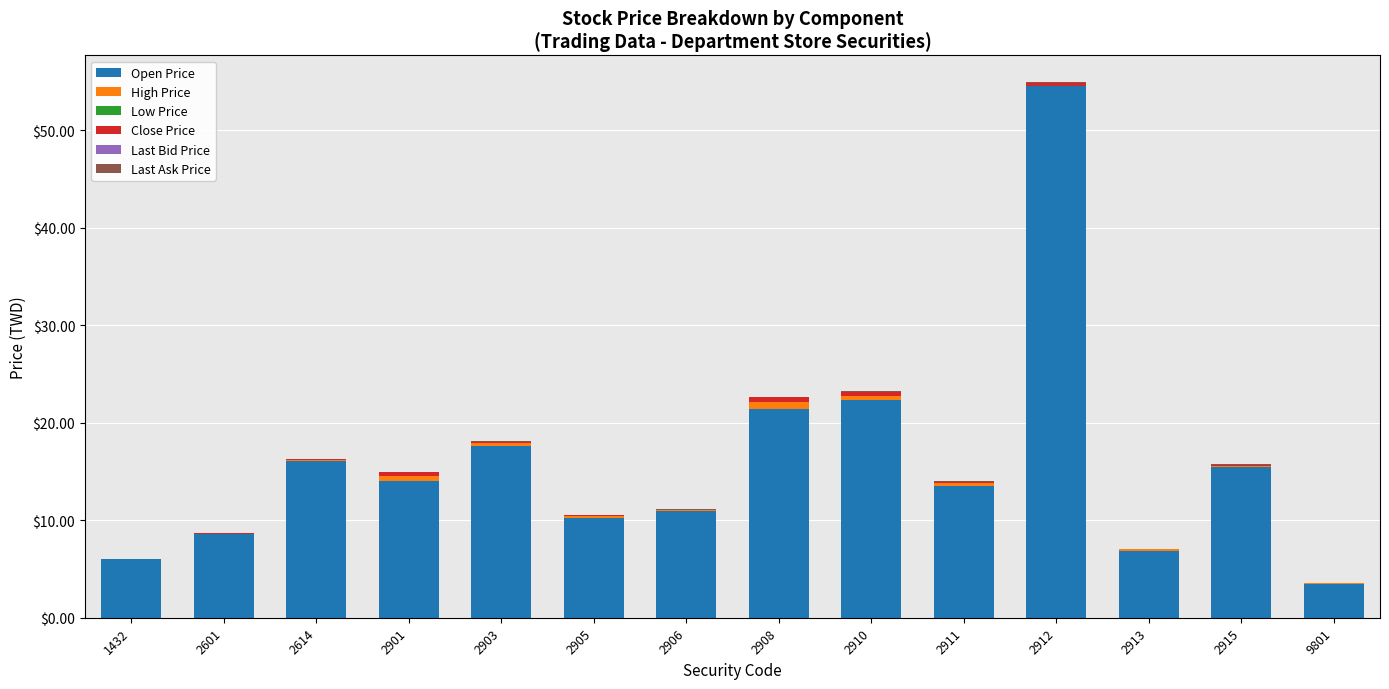

At which label is Open Price closest to 28?

2910